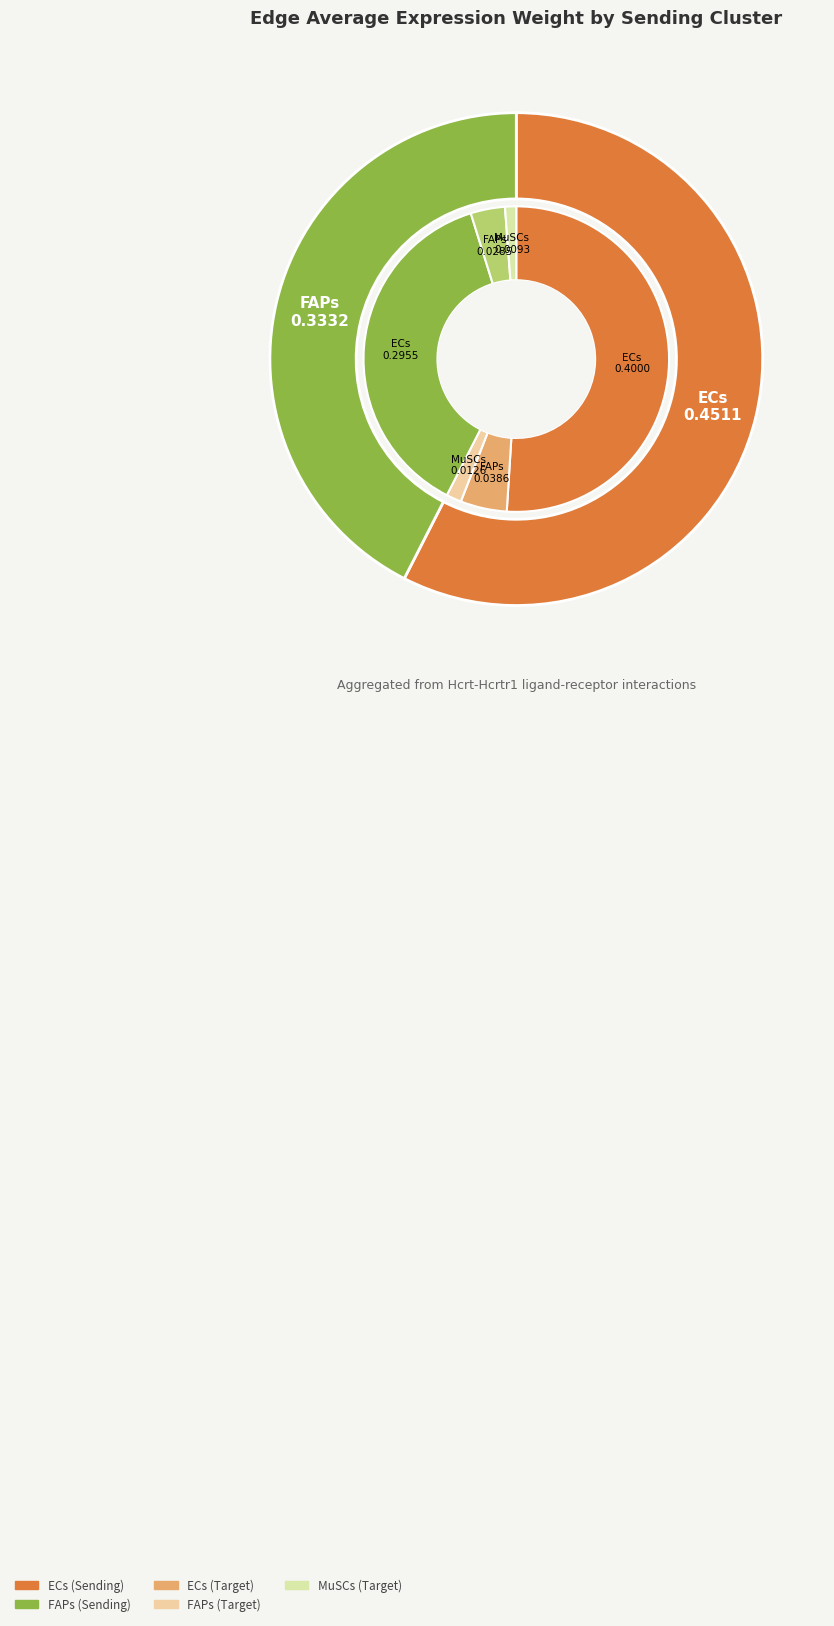

To the nearest percent, what is the combined percentage of FAPs and ECs?

97%